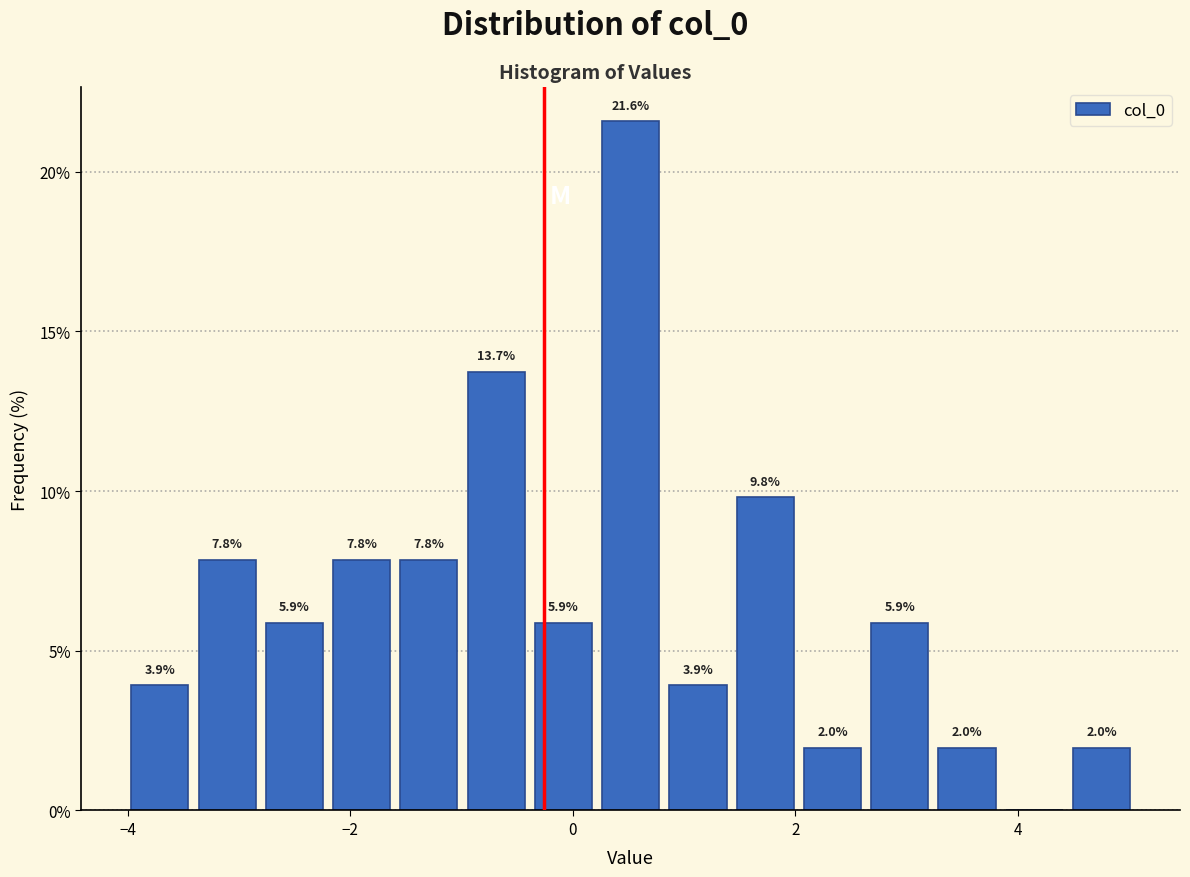

Read against the x-axis, roughly where is the centre of the tallest bar?

0.6